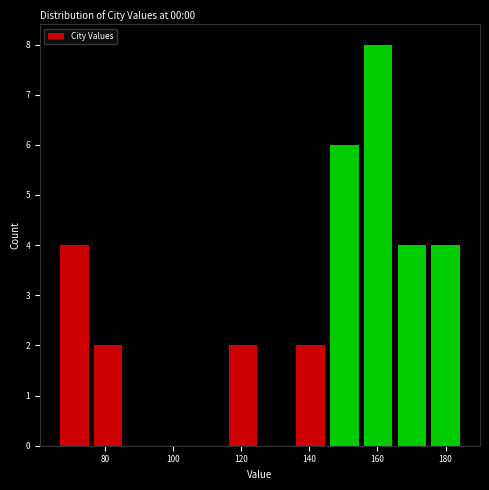

Reading left to right, list every bar in this chart as the range it spans on the x-axis followed by its height. Neither the bar edges nor the heights are printed on the chart, so give them approximately, as read against the axes.

66 to 76: 4
76 to 86: 2
86 to 96: 0
96 to 106: 0
106 to 116: 0
116 to 126: 2
126 to 136: 0
136 to 146: 2
146 to 156: 6
156 to 166: 8
166 to 176: 4
176 to 186: 4